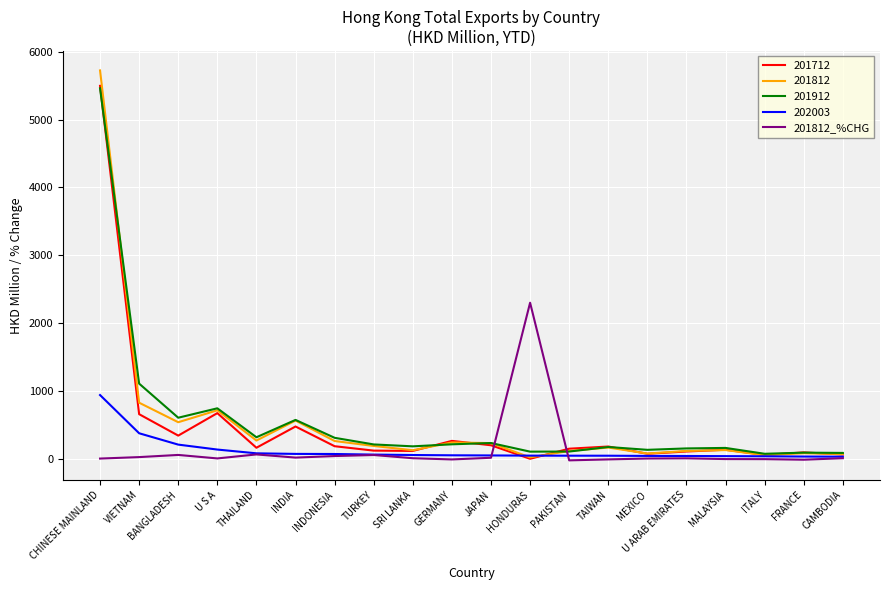

How many lines are shown in the chart?

5